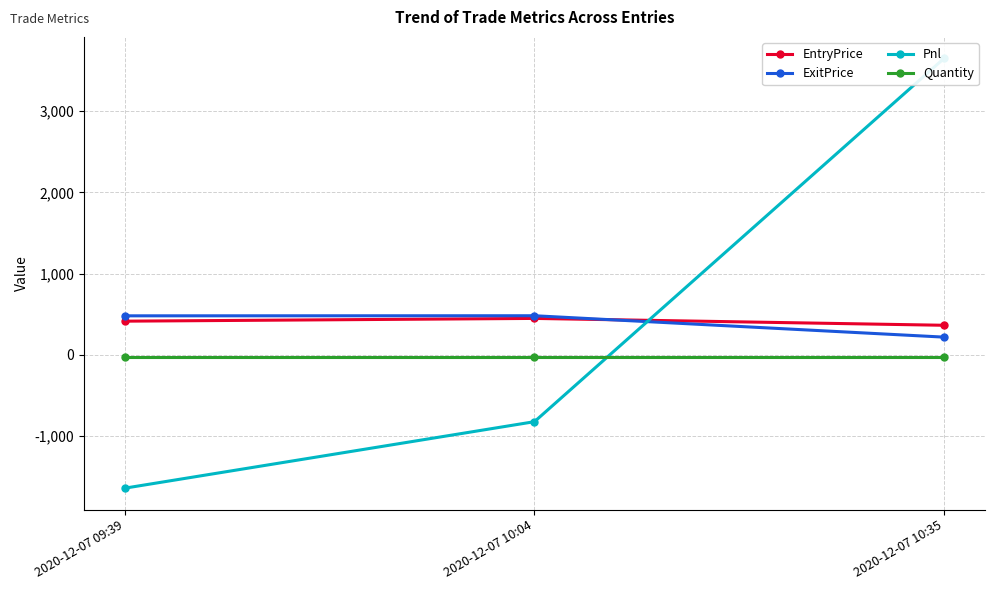

The ExitPrice series shows 480.0 at 2020-12-07 10:04. True or false?

True